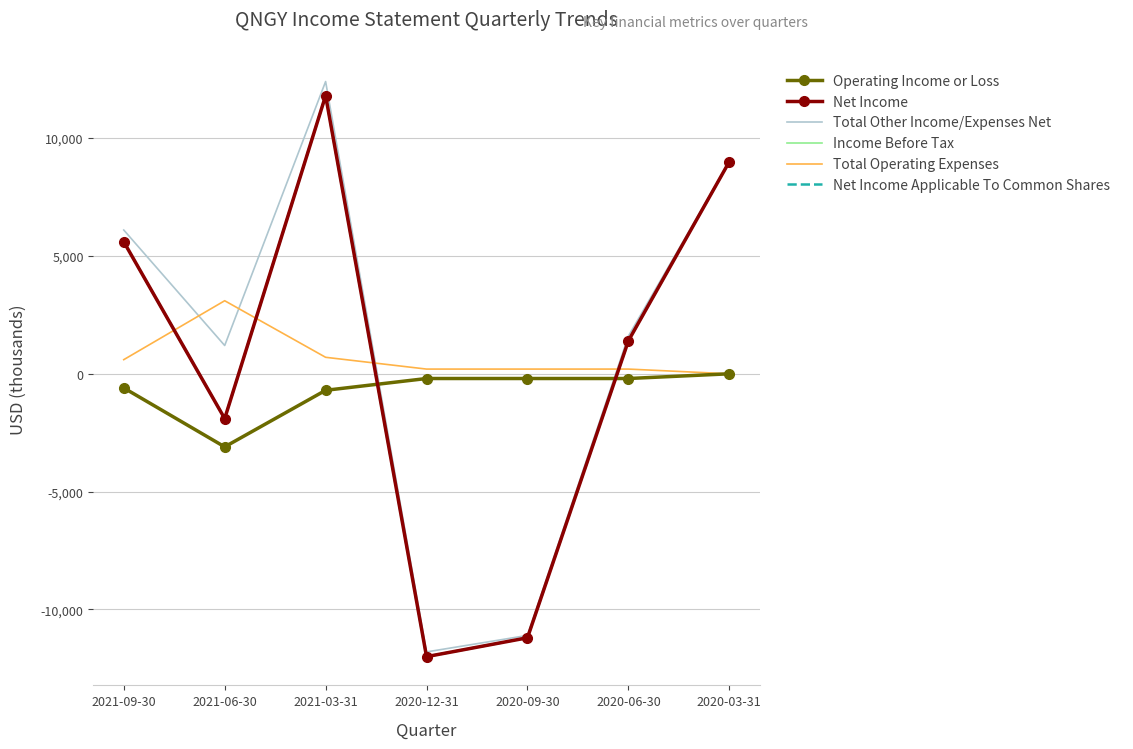

Which series has the widest spread of values?

Total Other Income/Expenses Net